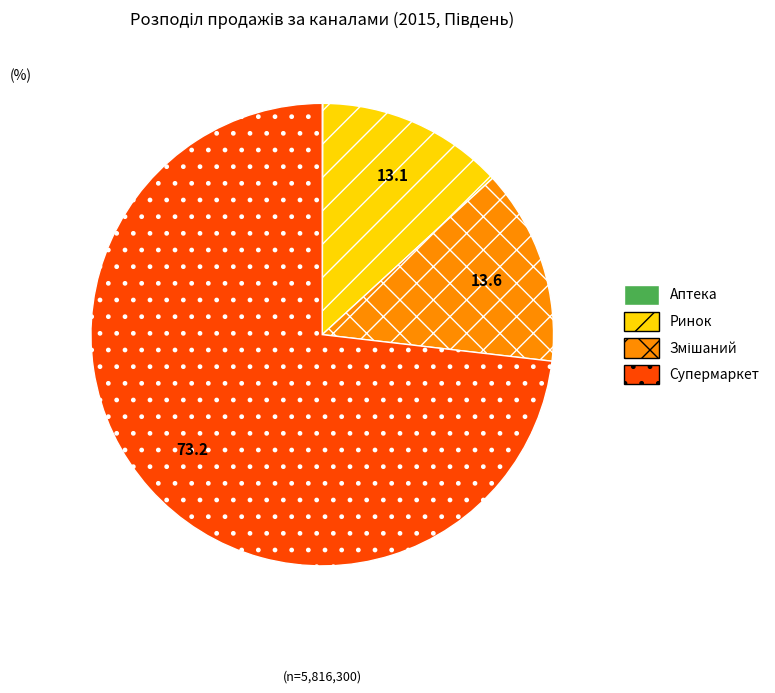

What is the largest slice in the pie chart?

Супермаркет